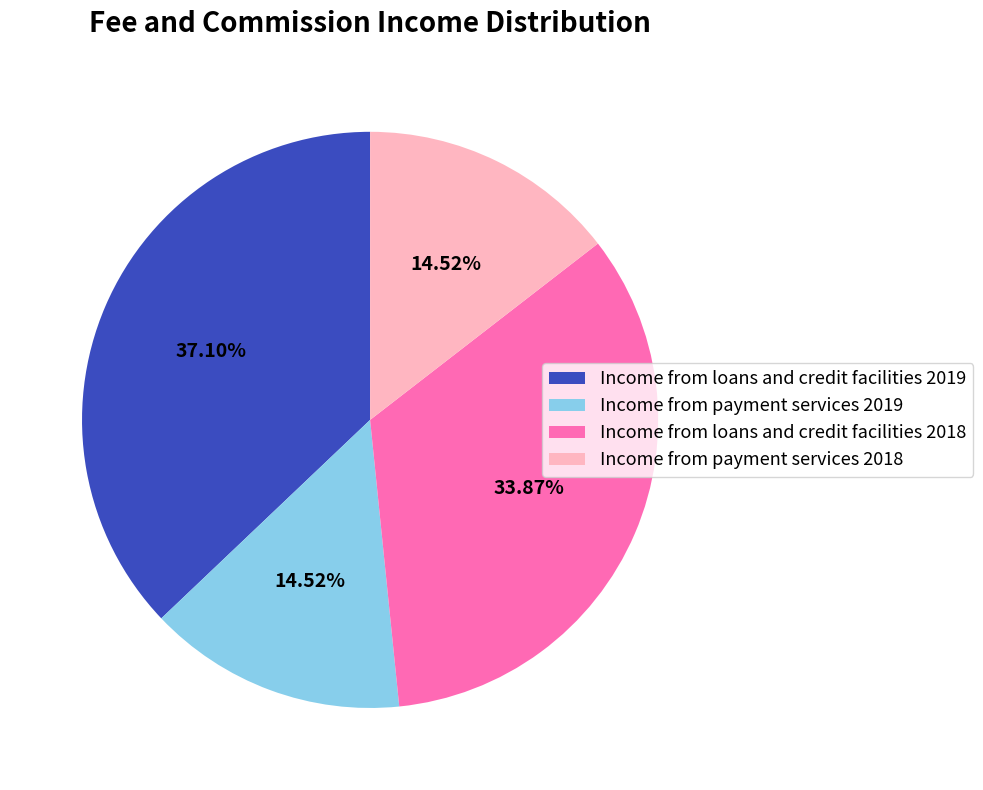

What percentage is the Income from payment services 2018 slice, to the nearest percent?

15%